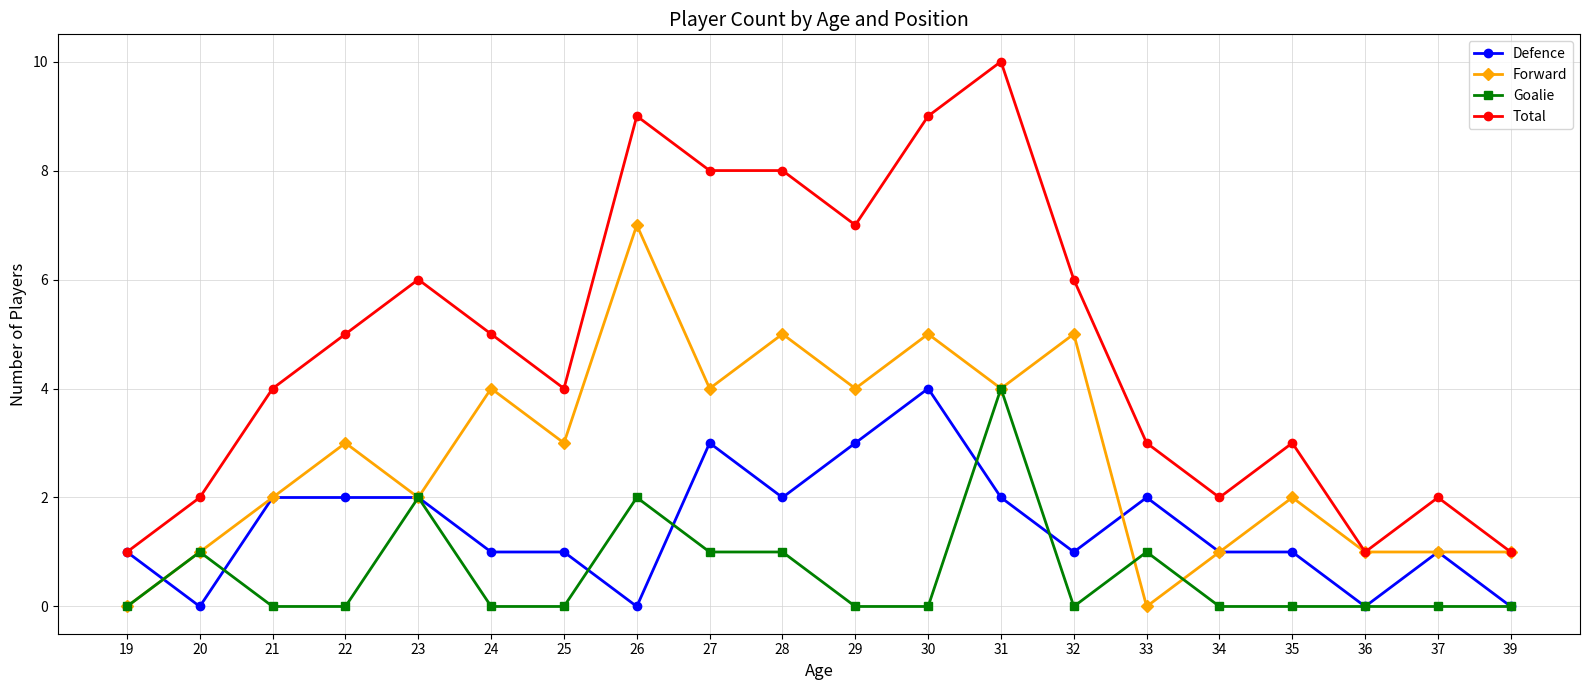

True or false: Total and Goalie cross at least once.

False